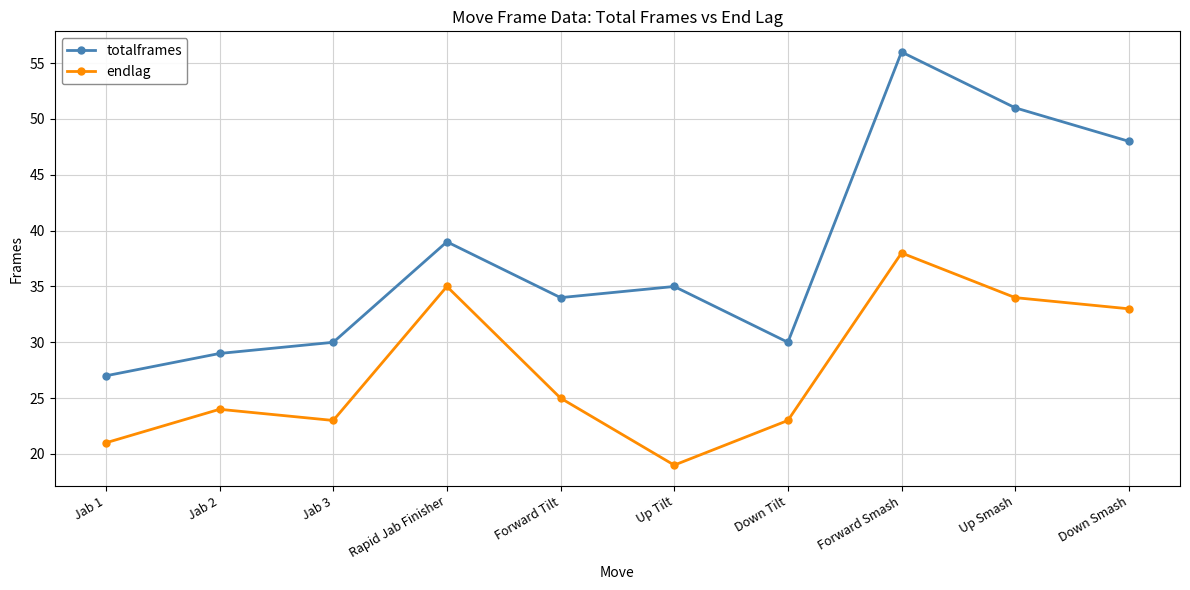

What is the maximum value for endlag?

38